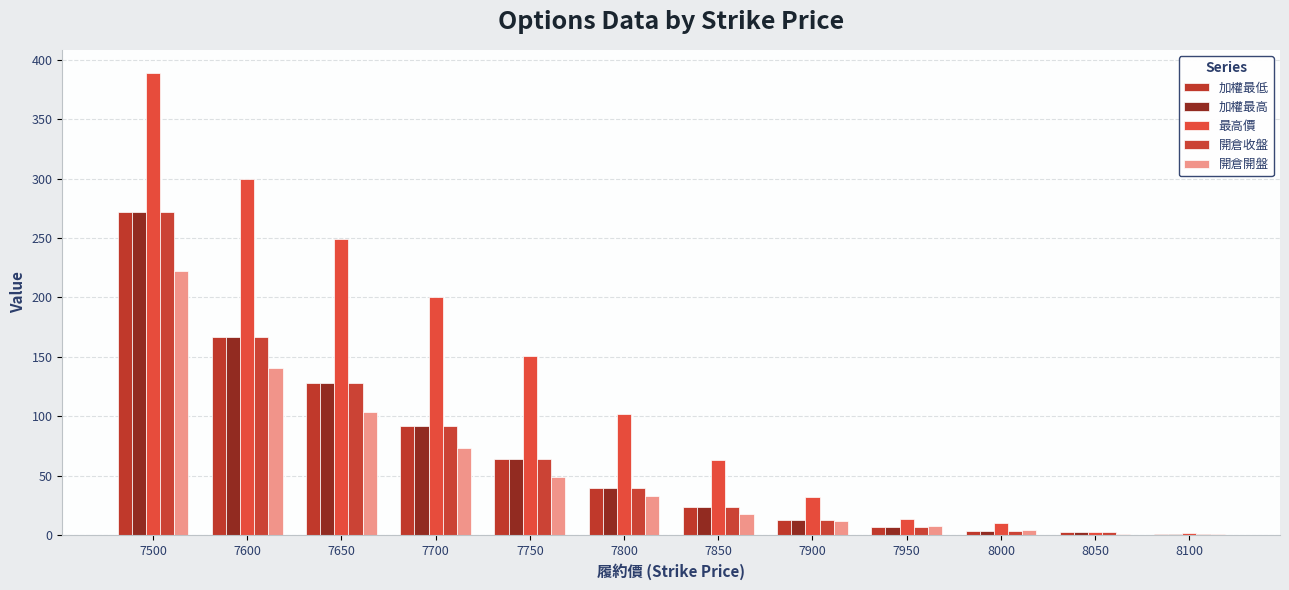

Reading left to right, list all the values displayed in this chart.

加權最低: 272.0	167.0	128.0	92.0	64.0	39.5	23.5	13.0	7.0	3.7	2.5	1.2
加權最高: 272.0	167.0	128.0	92.0	64.0	39.5	23.5	13.0	7.0	3.7	2.5	1.2
最高價: 389.0	300.0	249.0	200.0	151.0	102.0	63.0	32.0	13.5	10.0	3.0	1.7
開倉收盤: 272.0	167.0	128.0	92.0	64.0	39.5	23.5	13.0	7.0	3.7	2.5	1.2
開倉開盤: 222.0	141.0	104.0	73.0	49.0	33.0	18.0	12.0	8.0	4.4	1.1	0.6